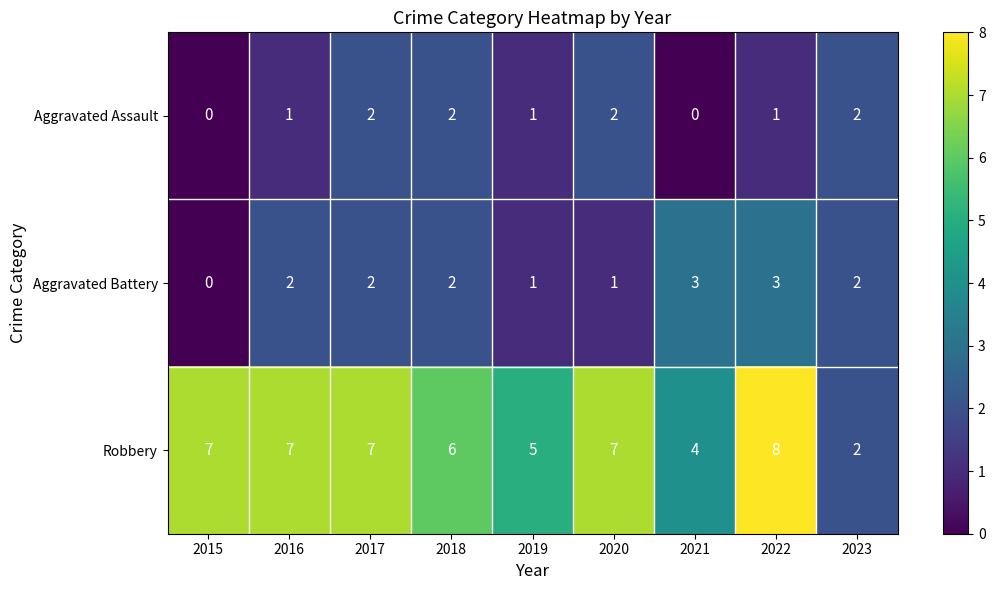

Reading left to right, transcribe all the data shown in this chart.

Aggravated Assault: 2015=0	2016=1	2017=2	2018=2	2019=1	2020=2	2021=0	2022=1	2023=2
Aggravated Battery: 2015=0	2016=2	2017=2	2018=2	2019=1	2020=1	2021=3	2022=3	2023=2
Robbery: 2015=7	2016=7	2017=7	2018=6	2019=5	2020=7	2021=4	2022=8	2023=2